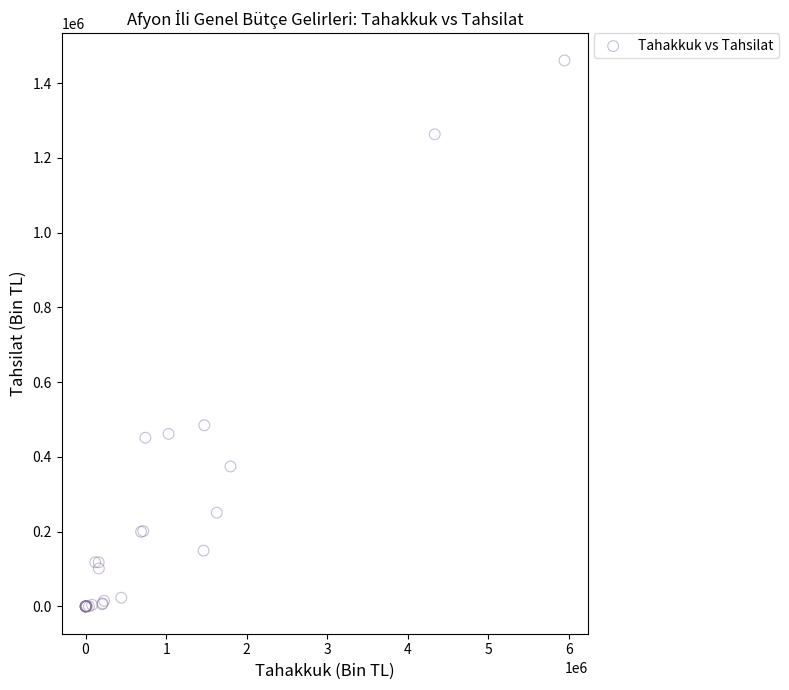

What Y value in the scatter plot is closest to 730446?

484861.3